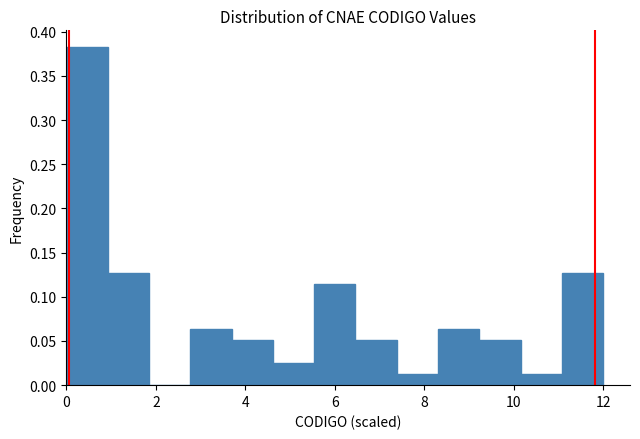

Reading left to right, transcribe this chart: for each bar, give the range it covers on the x-axis and its height. Neither the bar edges nor the heights are printed on the chart, so give them approximately, as read against the axes.

0.0 to 1.0: 0.380
1.0 to 1.8: 0.125
1.8 to 2.8: 0
2.8 to 3.6: 0.065
3.6 to 4.6: 0.050
4.6 to 5.6: 0.025
5.6 to 6.4: 0.115
6.4 to 7.4: 0.050
7.4 to 8.4: 0.015
8.4 to 9.2: 0.065
9.2 to 10.2: 0.050
10.2 to 11.0: 0.015
11.0 to 12.0: 0.125